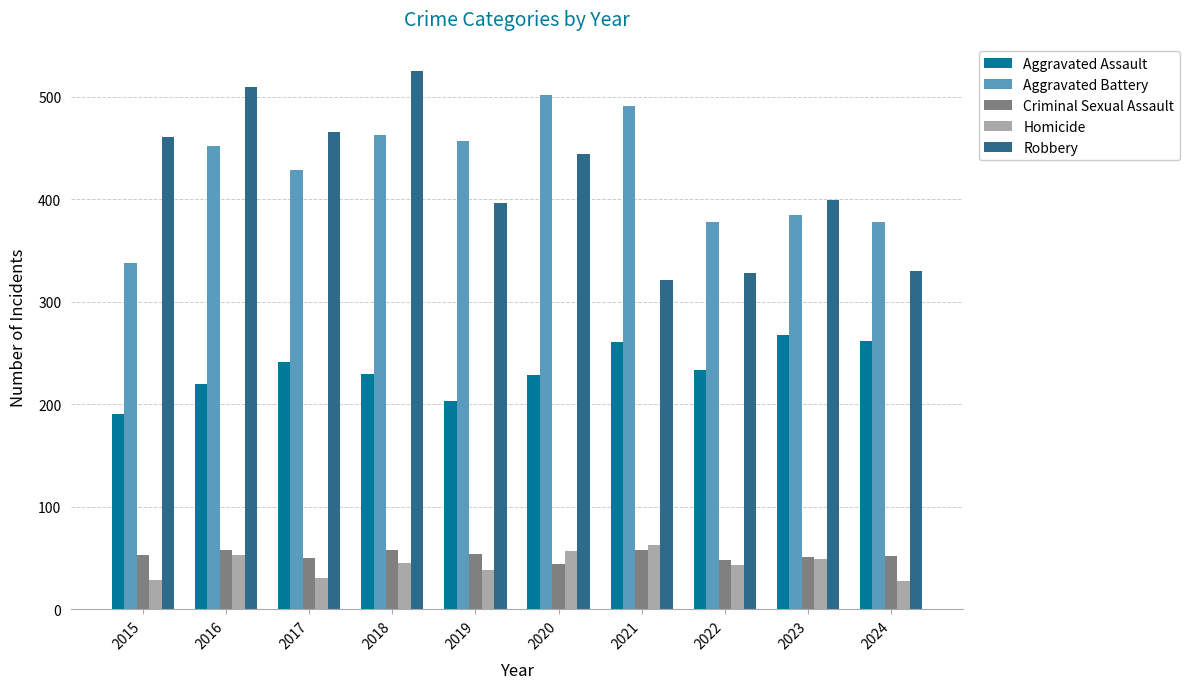

Which series has the widest spread of values?

Robbery